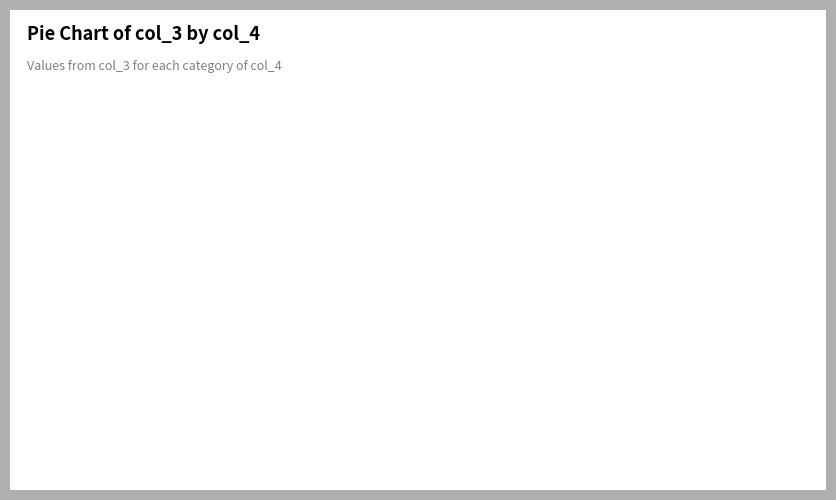

How many slices are in this pie chart?

2